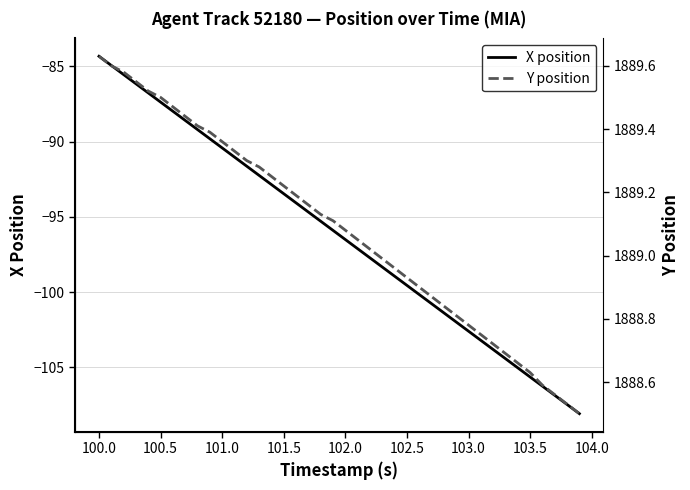

Where does the X position series first go above -95?

100.0